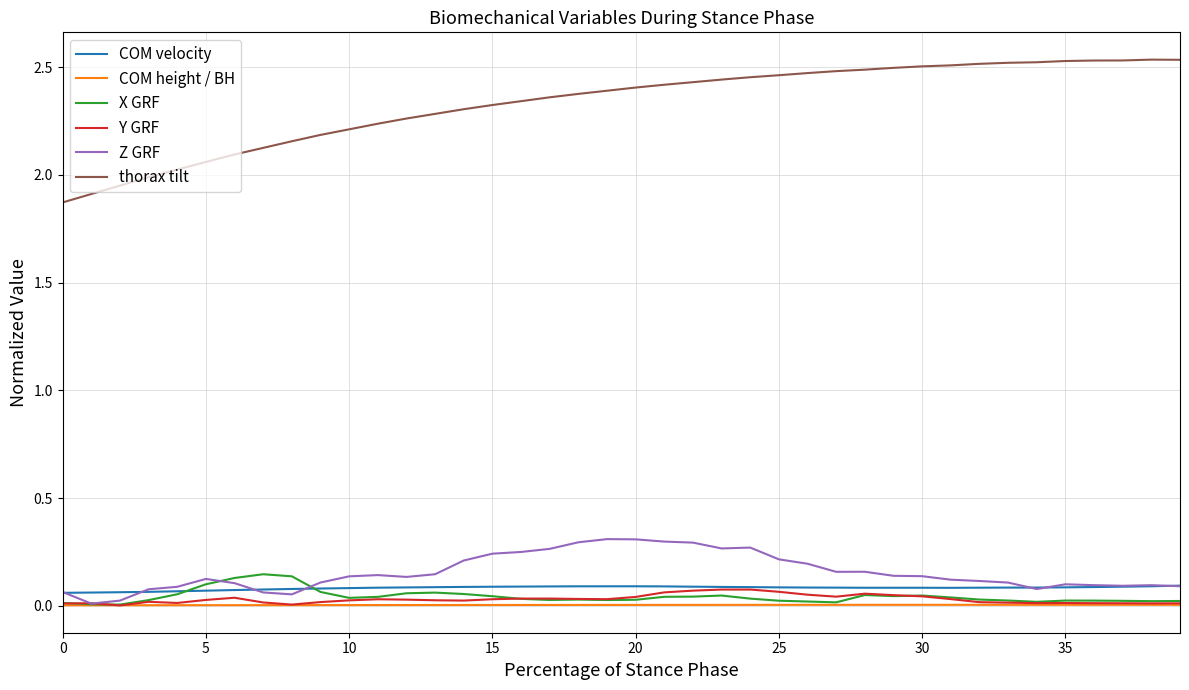

True or false: thorax tilt and COM height / BH cross at least once.

False